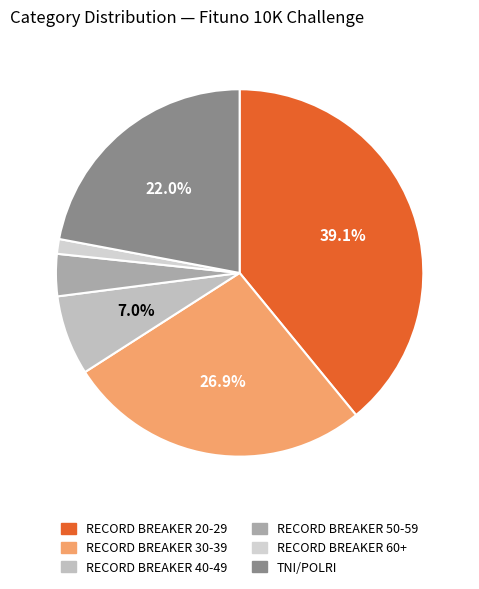

Is the sum of RECORD BREAKER 40-49 and RECORD BREAKER 20-29 greater than half?

No